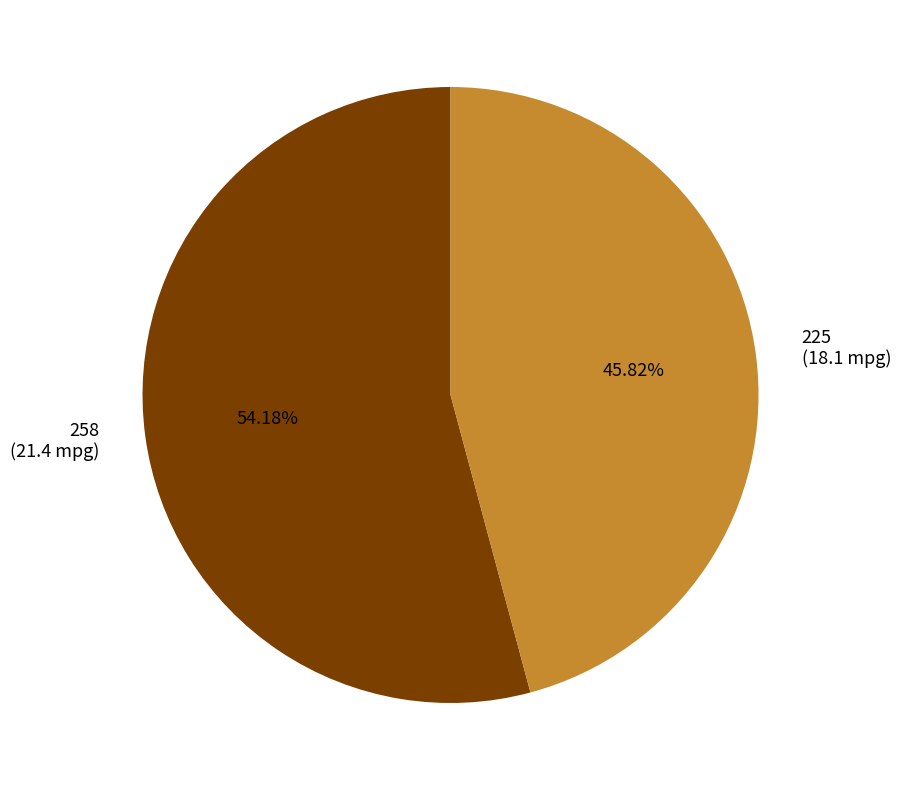

What portion of the pie excludes 225?

54.2%